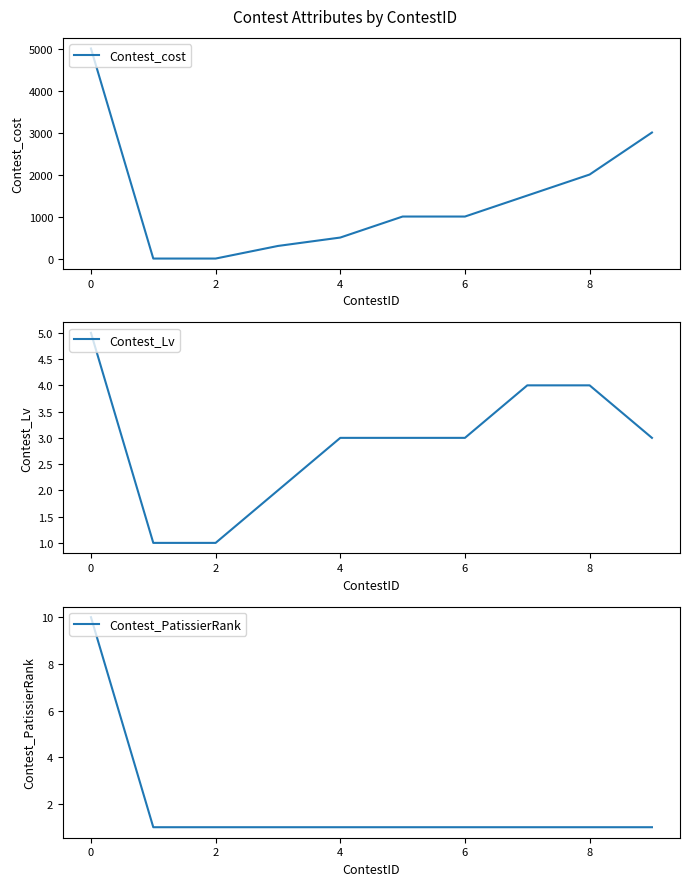

What is the highest value of the Contest_cost series?

5000